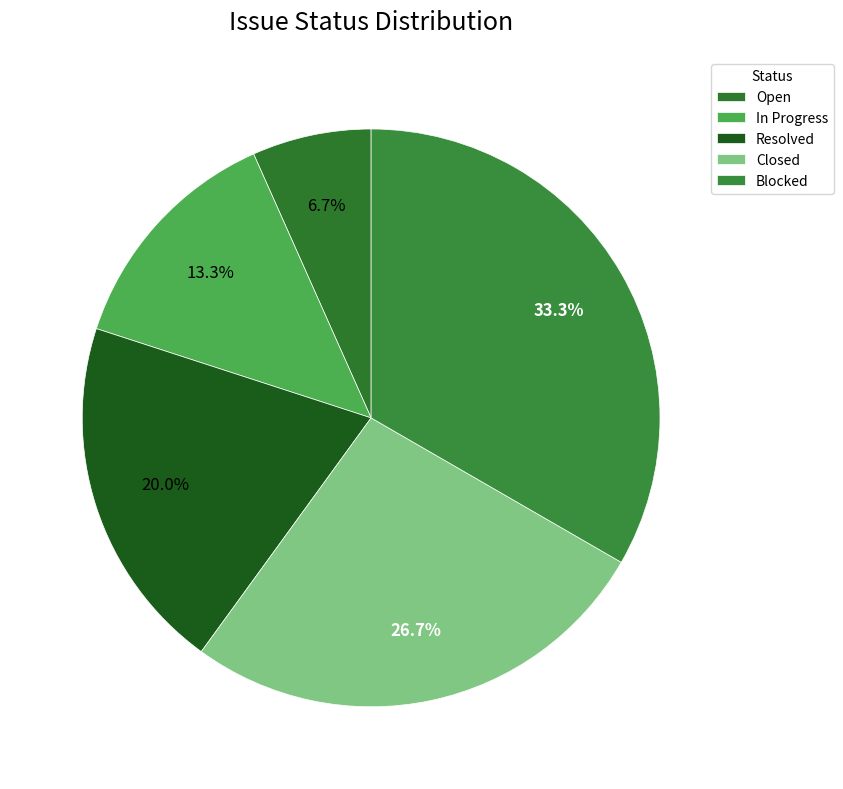

Does Open represent more than half of the total?

No